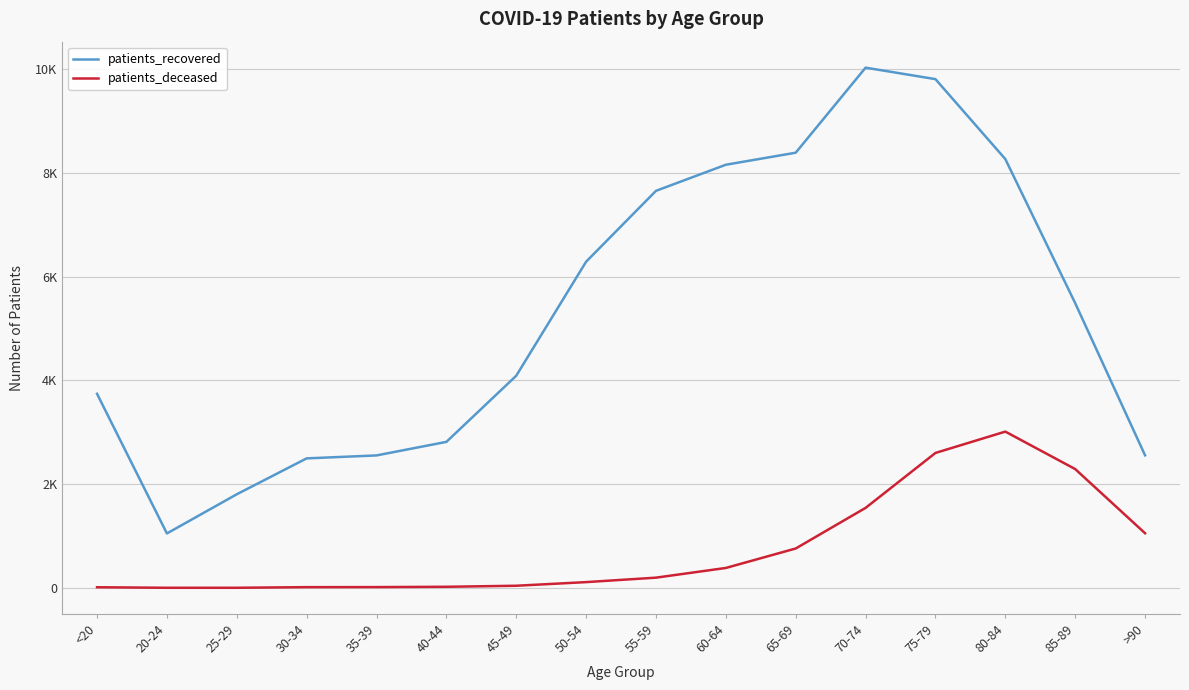

Is the value of patients_recovered at 55-59 greater than the value of patients_deceased at 75-79?

Yes